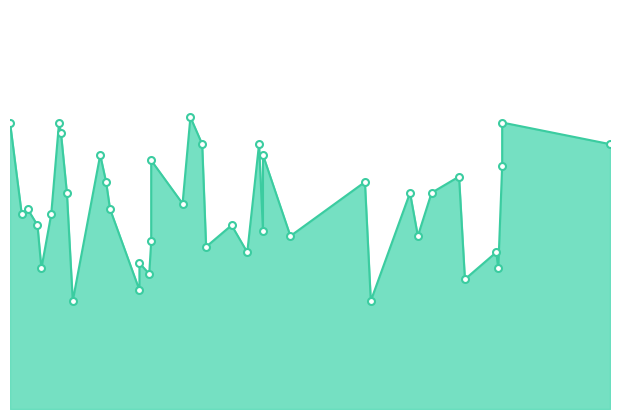

What is the change in value from 239 to 231?

+5